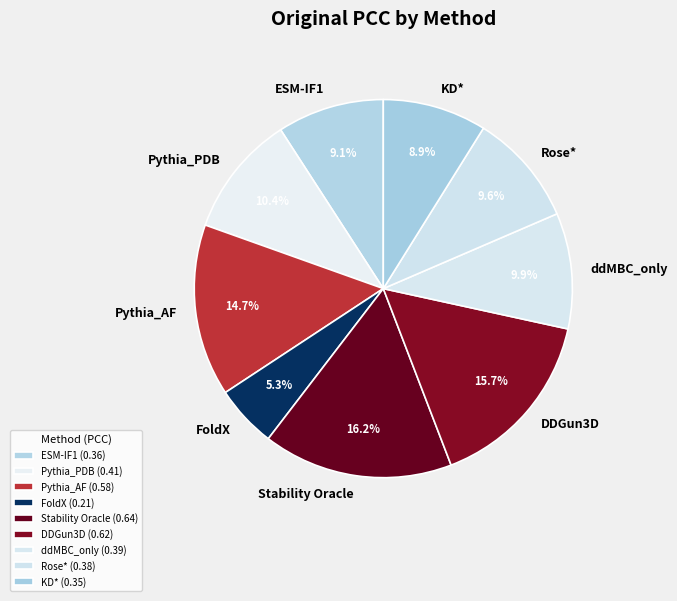

Combined, what portion of the pie is KD* and Pythia_PDB?

19.3%